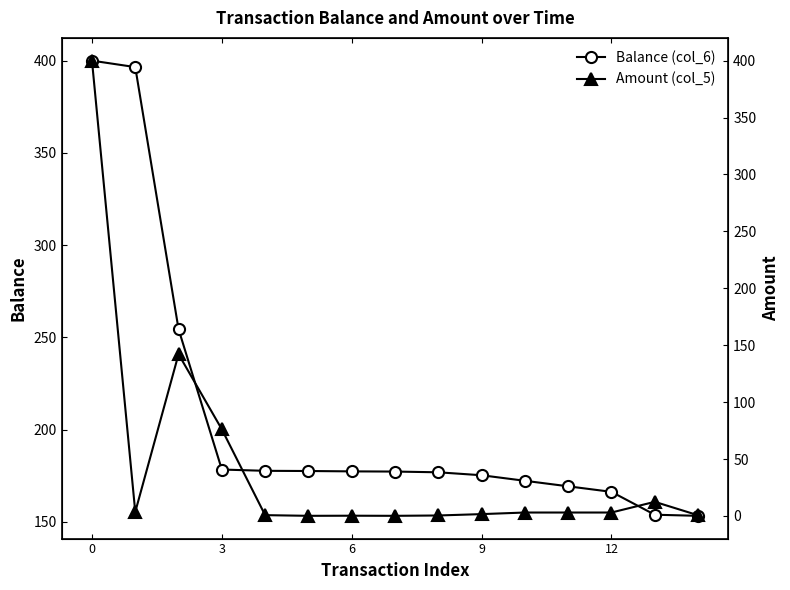

How many data points in Amount (col_5) are less than 3?

7